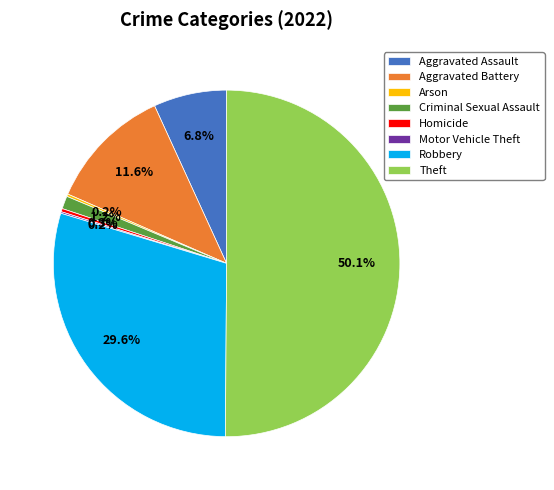

Which category accounts for the majority?

Theft